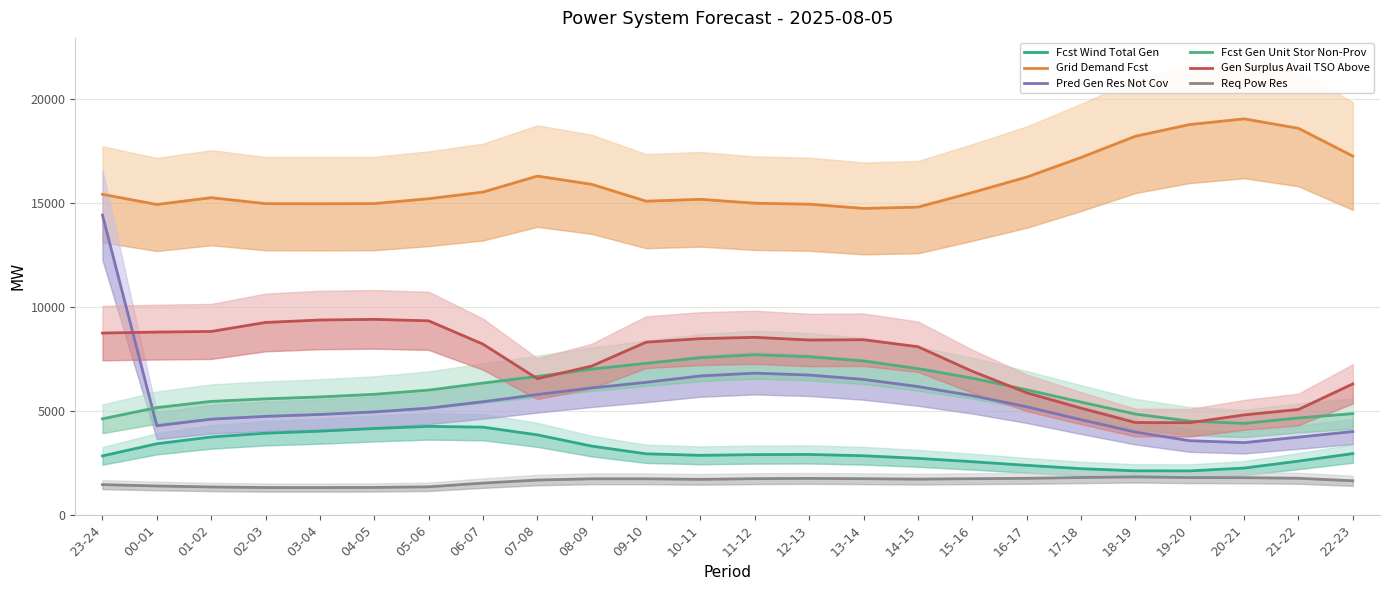

Which series has the widest spread of values?

Pred Gen Res Not Cov